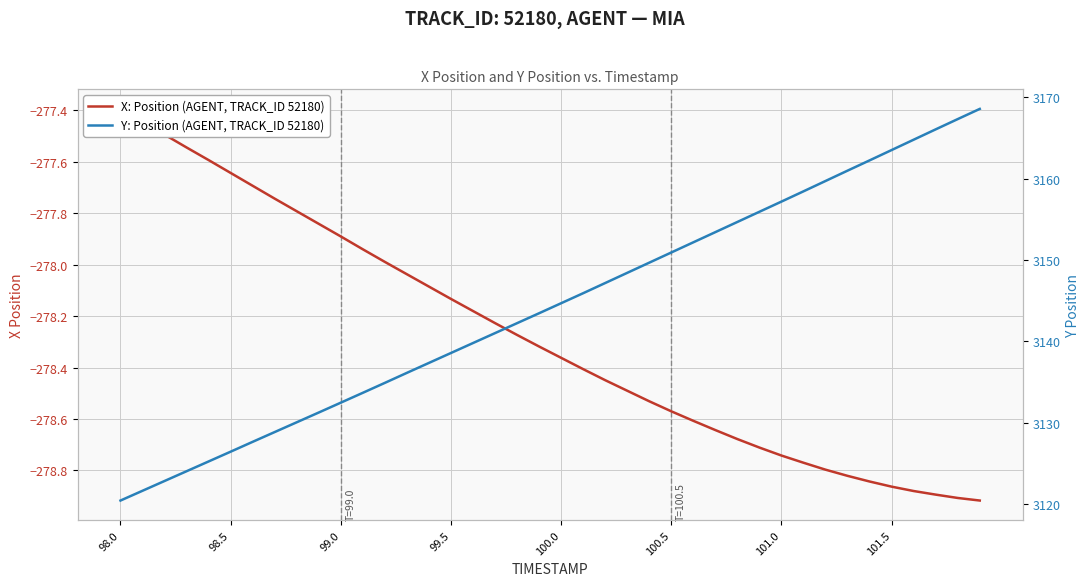

What is the smallest value displayed?

-278.9